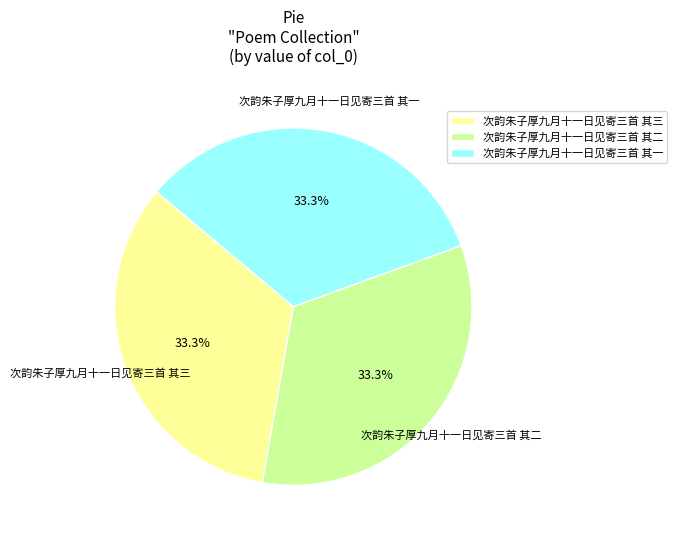

Is the sum of 次韵朱子厚九月十一日见寄三首 其三 and 次韵朱子厚九月十一日见寄三首 其一 greater than half?

Yes